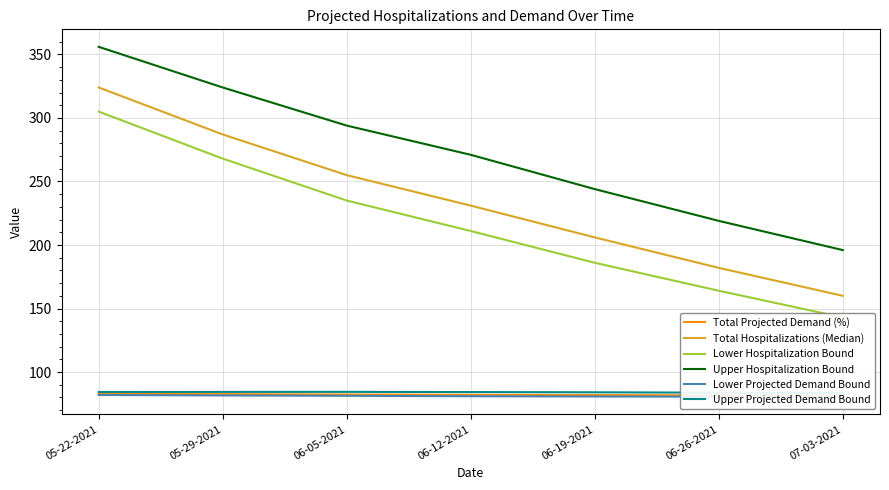

True or false: Upper Hospitalization Bound has more than 1 interior local peaks.

False